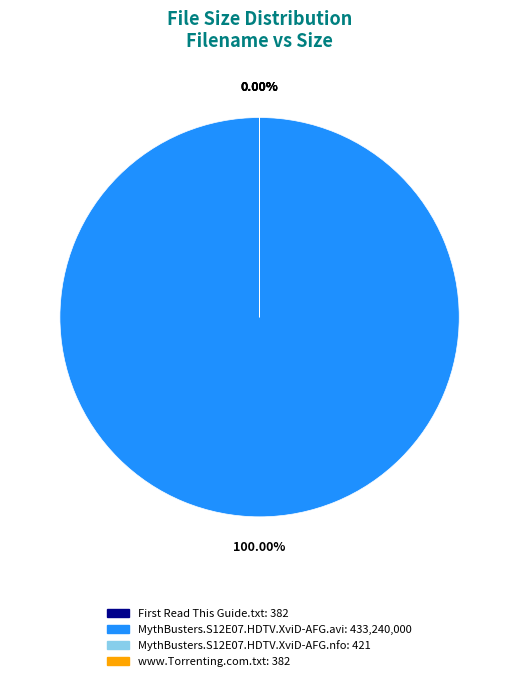

How many slices are in this pie chart?

4